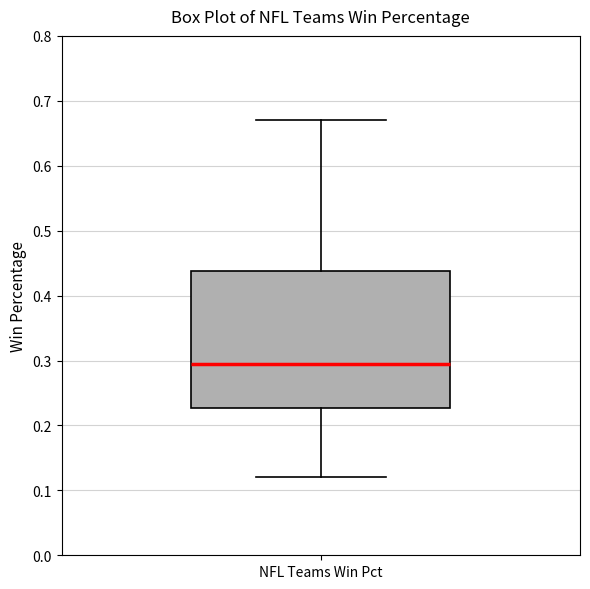

Read this box plot against the y-axis: the position of the median line, the range covered by the box, and the ends of both whiskers. The values are not printed on the chart, so give them approximately, as read against the axis.

median 0.30, box 0.23 to 0.44, whiskers 0.12 to 0.67